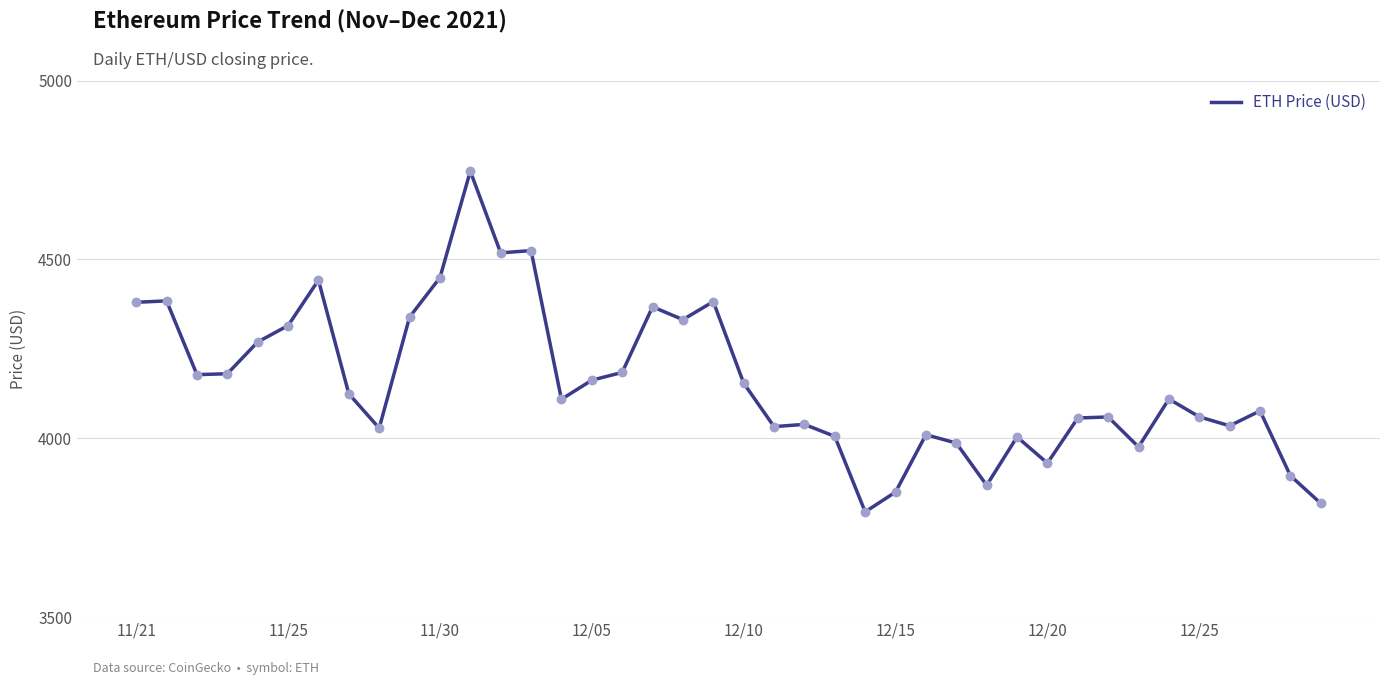

What is the maximum value shown in the chart?

4746.4